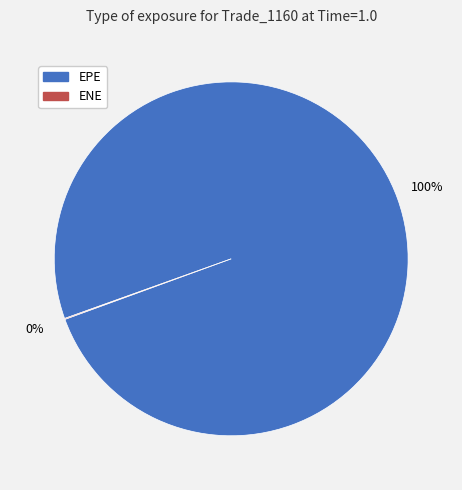

Which slice is the largest?

EPE